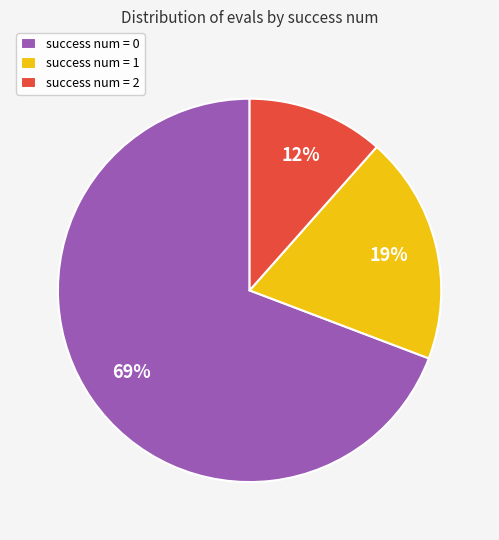

To the nearest percent, what is the combined percentage of success num = 0 and success num = 2?

81%